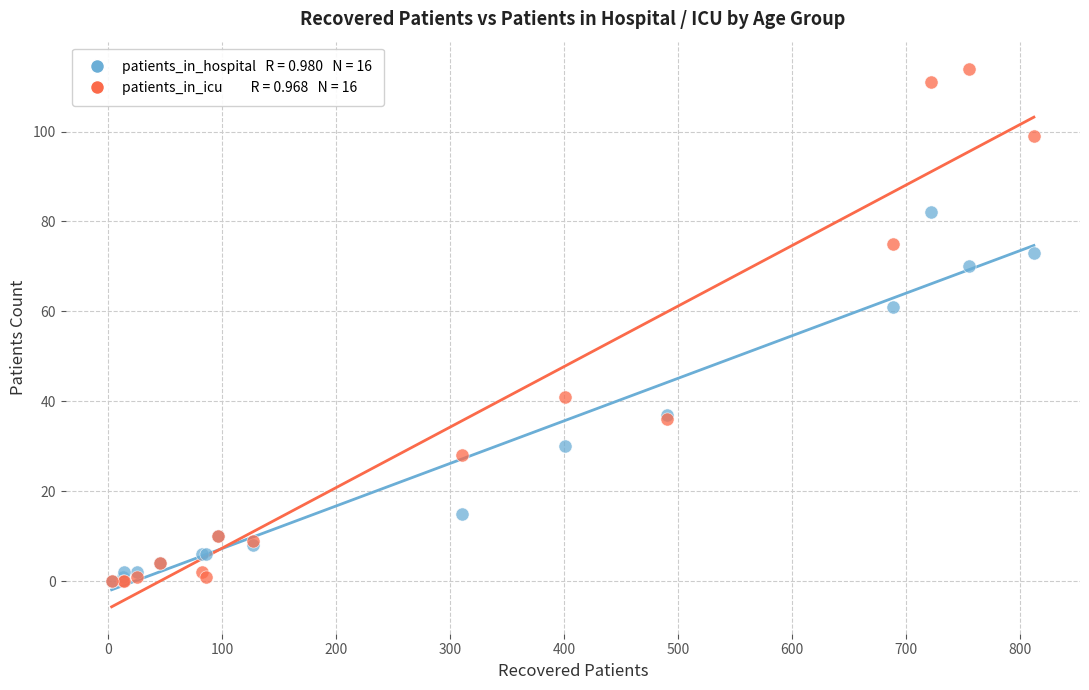

Across all series, what Y value is closest to 57?

61